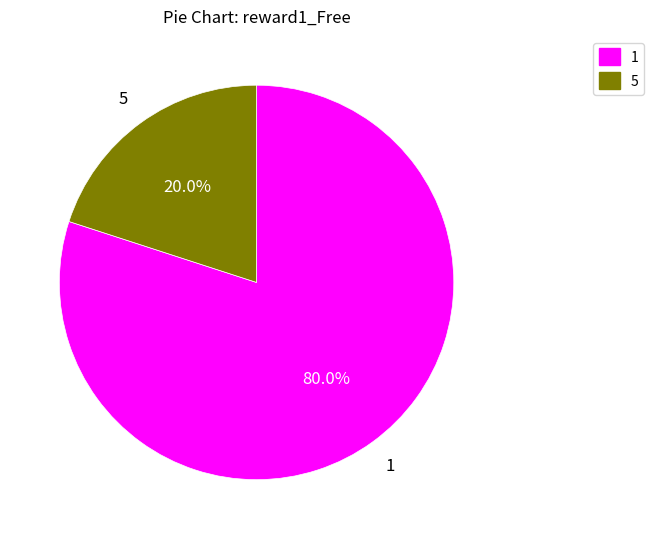

Is there any slice that represents more than half of the pie?

Yes